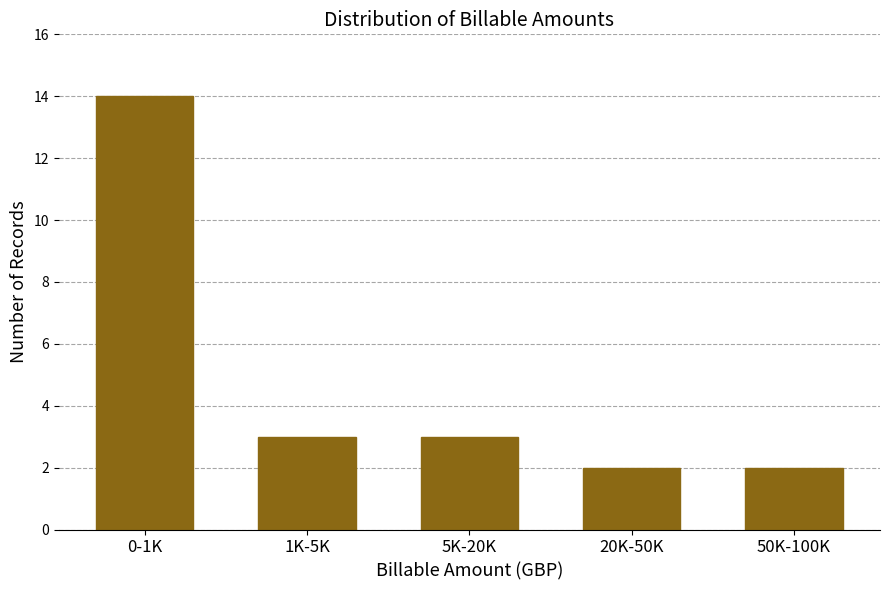

Reading left to right, transcribe all the data shown in this chart.

0-1K=14	1K-5K=3	5K-20K=3	20K-50K=2	50K-100K=2